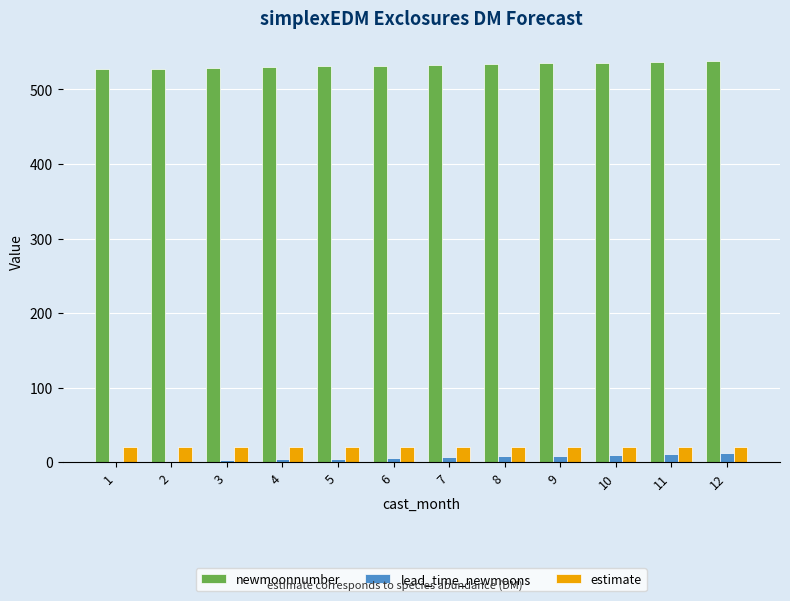

What is the maximum value shown in the chart?

538.0